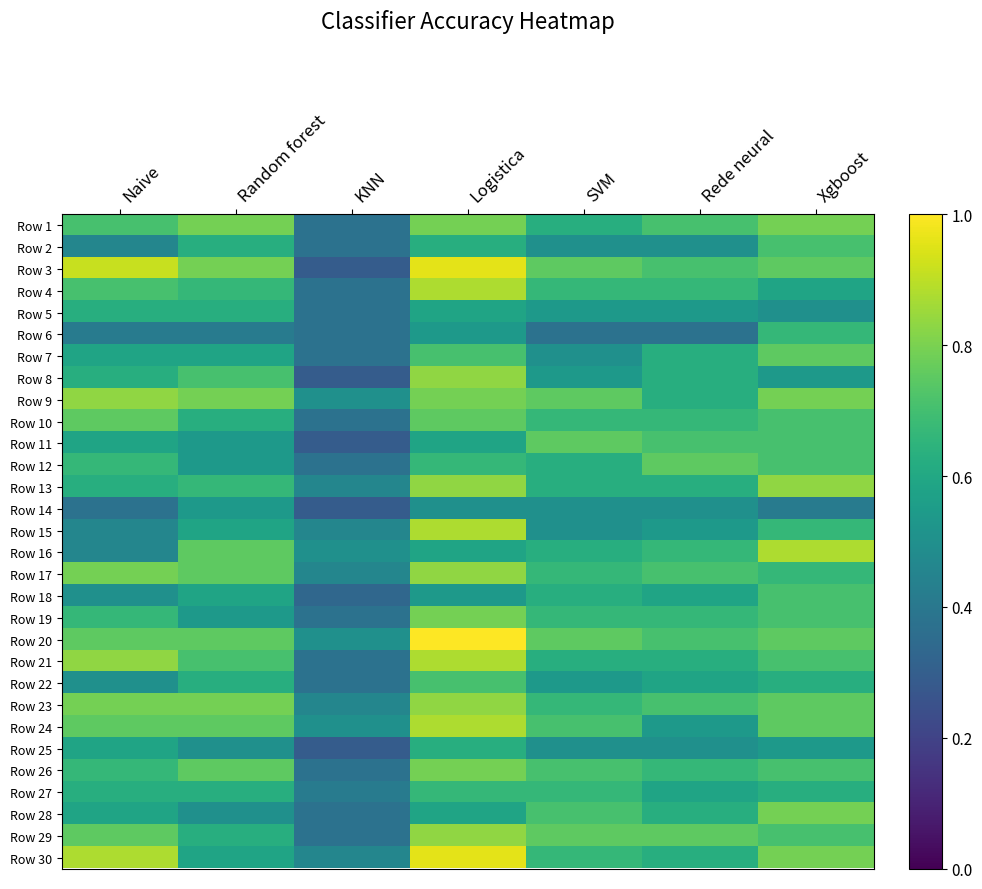

List the series in order of their peak value, highest first.

Row 20, Row 3, Row 30, Row 4, Row 15, Row 16, Row 21, Row 24, Row 8, Row 9, Row 13, Row 17, Row 23, Row 29, Row 1, Row 19, Row 26, Row 28, Row 7, Row 10, Row 11, Row 12, Row 2, Row 18, Row 22, Row 6, Row 27, Row 5, Row 25, Row 14